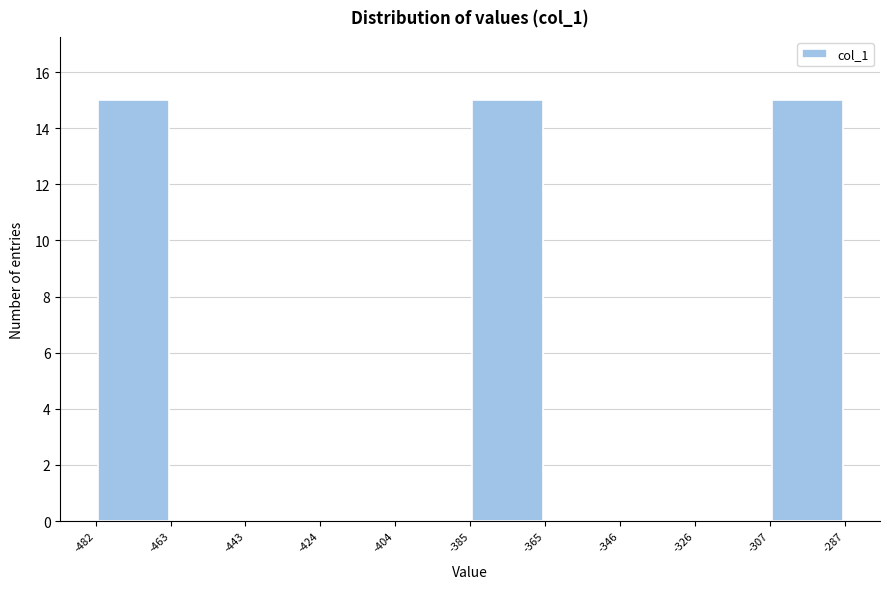

How tall is the bar that spans -482 to -463 on the x-axis? The values are not printed on the chart, so give them approximately, as read against the axis.

15